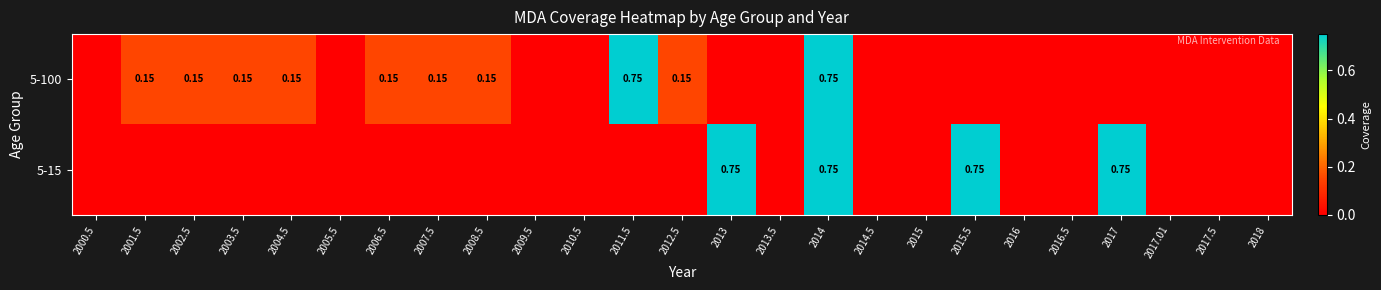

Is it true that 5-100 equals 0.1 at 2008.5?

True